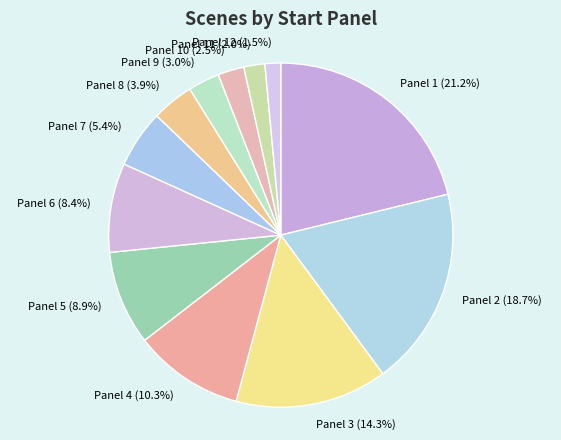

Is Panel 4 (10.3%) the majority of the pie?

No